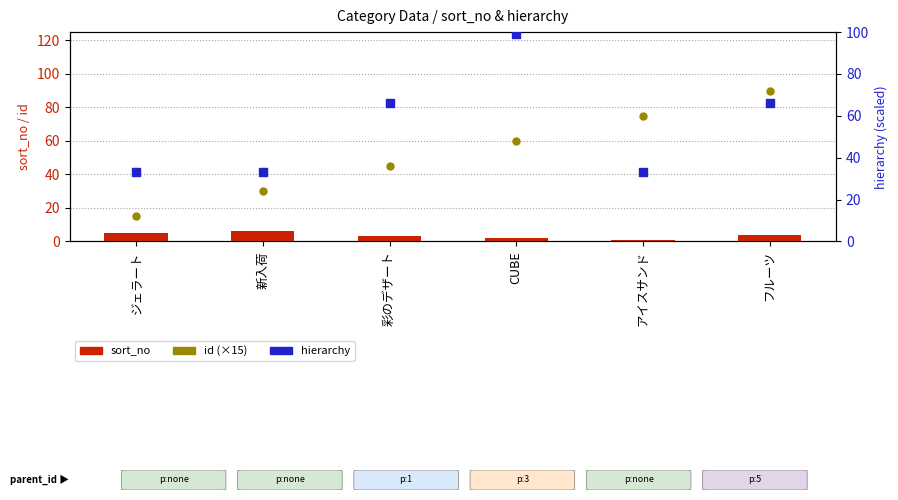

Is the value of hierarchy at フルーツ greater than the value of sort_no at CUBE?

Yes